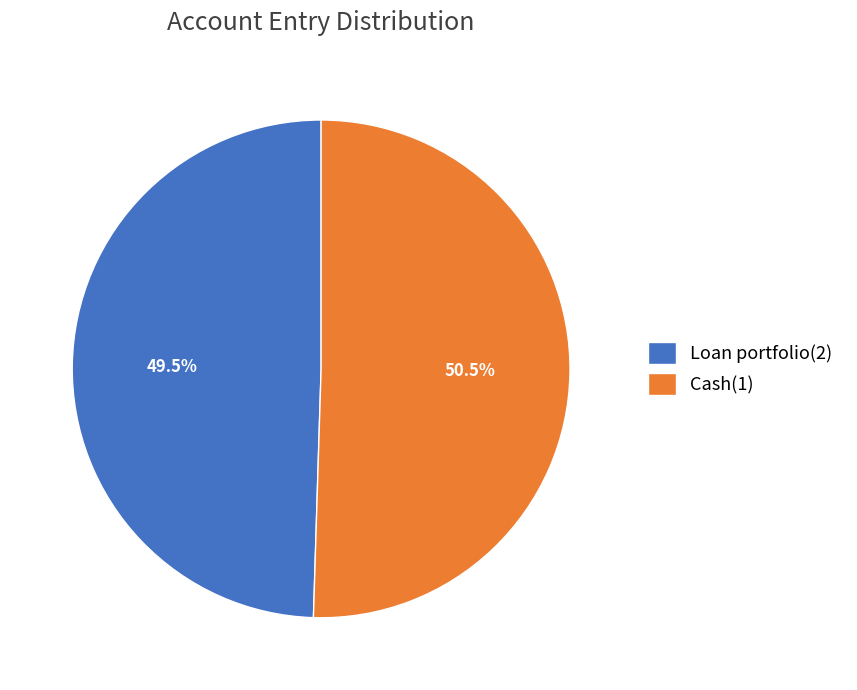

Rank the categories by value from highest to lowest.

Cash(1), Loan portfolio(2)